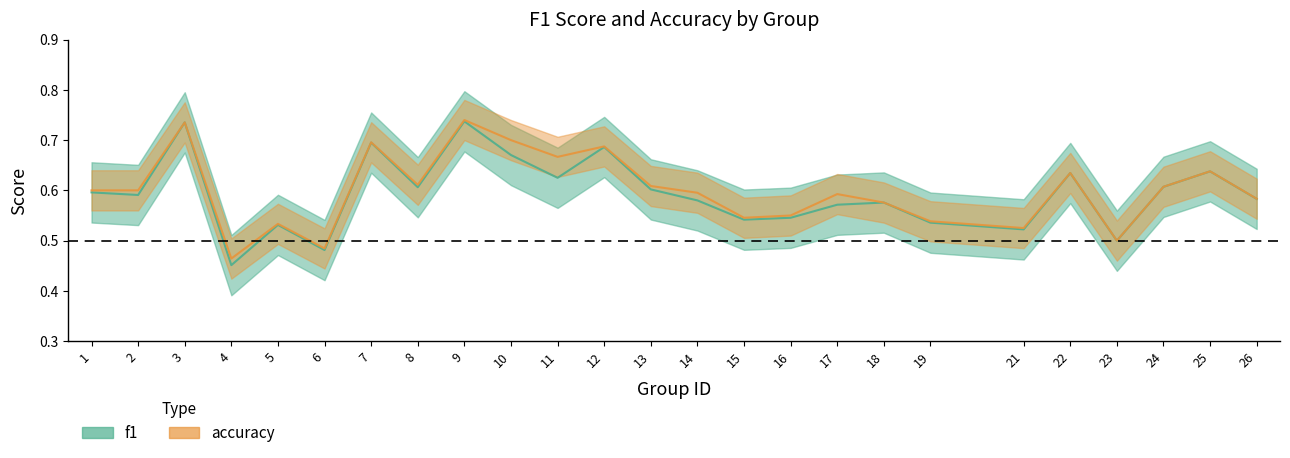

At 5, list the series in order from largest to smallest.

accuracy, f1